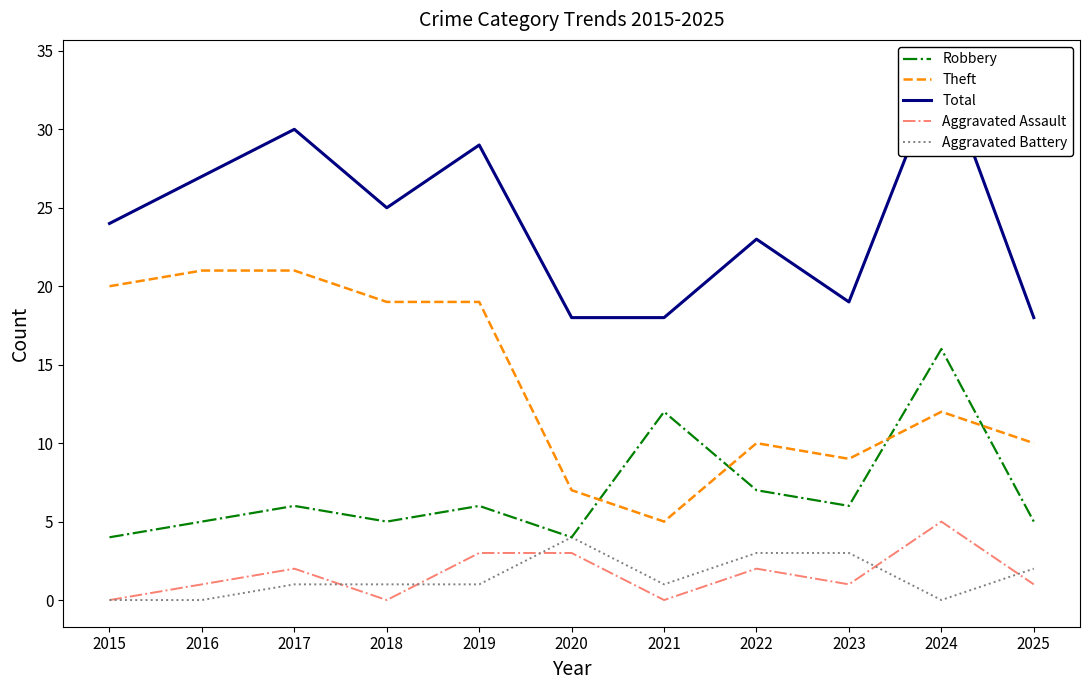

At which category does the chart reach its minimum across all series?

2015